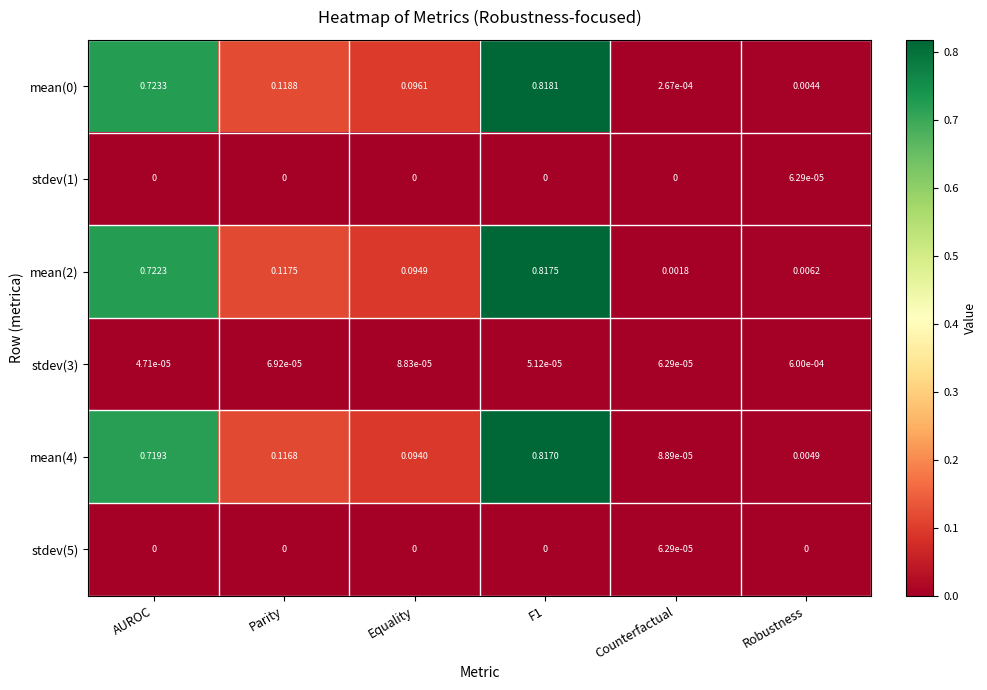

At which label does stdev(3) reach its peak?

Robustness